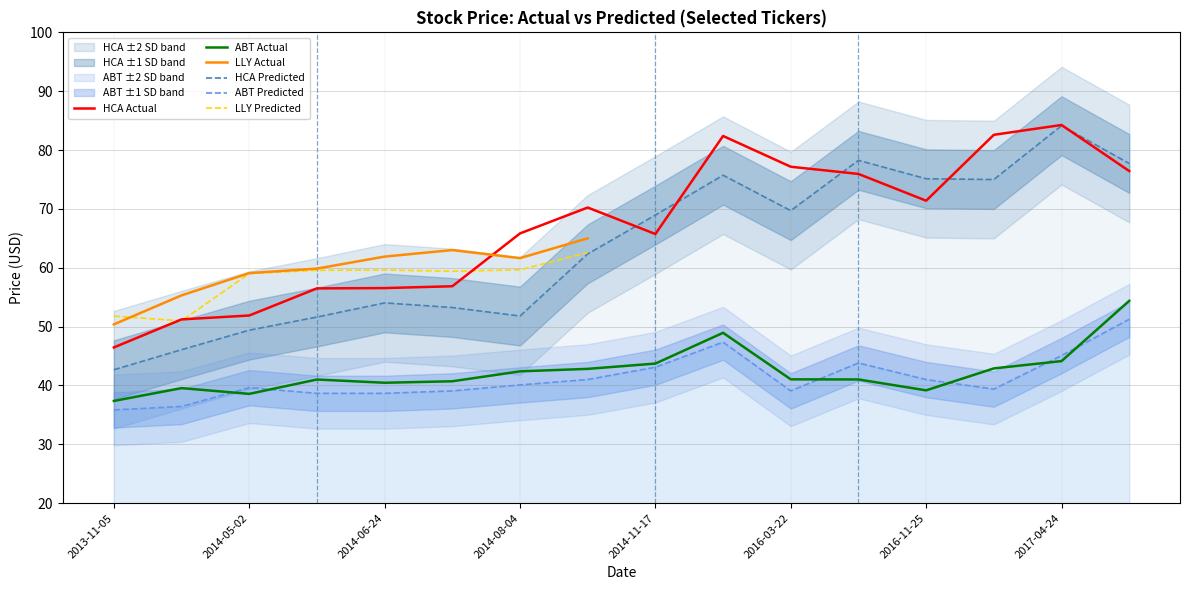

What is the sum of all HCA Actual values?

1071.4